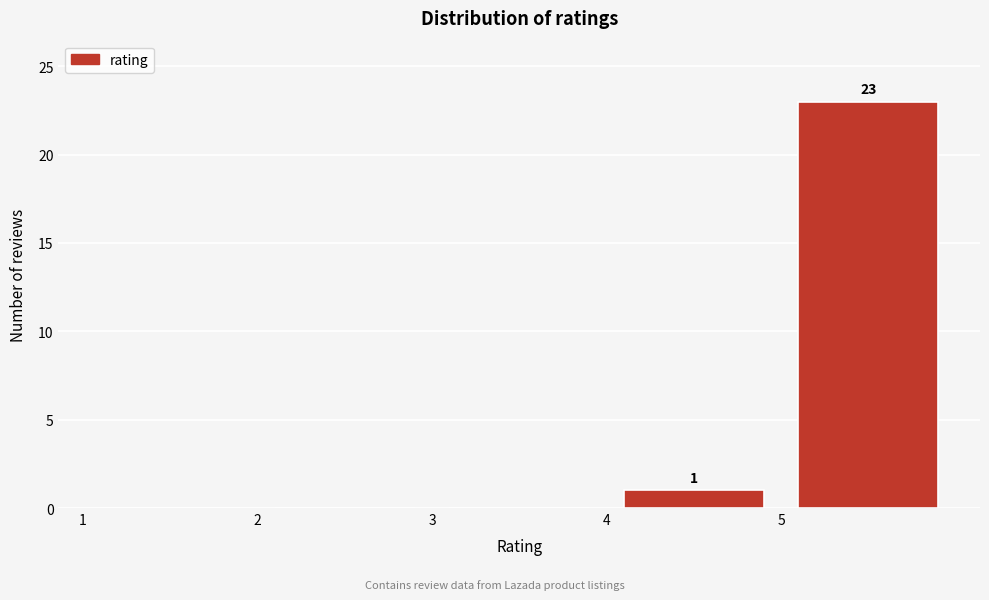

Over which range of the x-axis is the bar tallest?

5 to 6